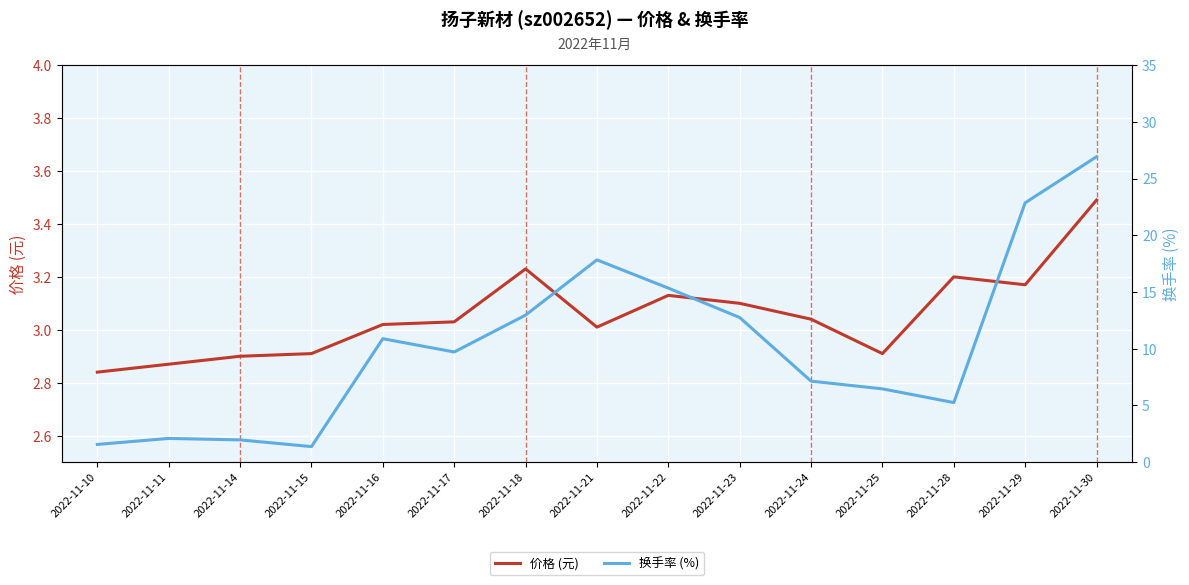

Which series ends up on top after the final intersection of 价格 (元) and 换手率 (%)?

换手率 (%)